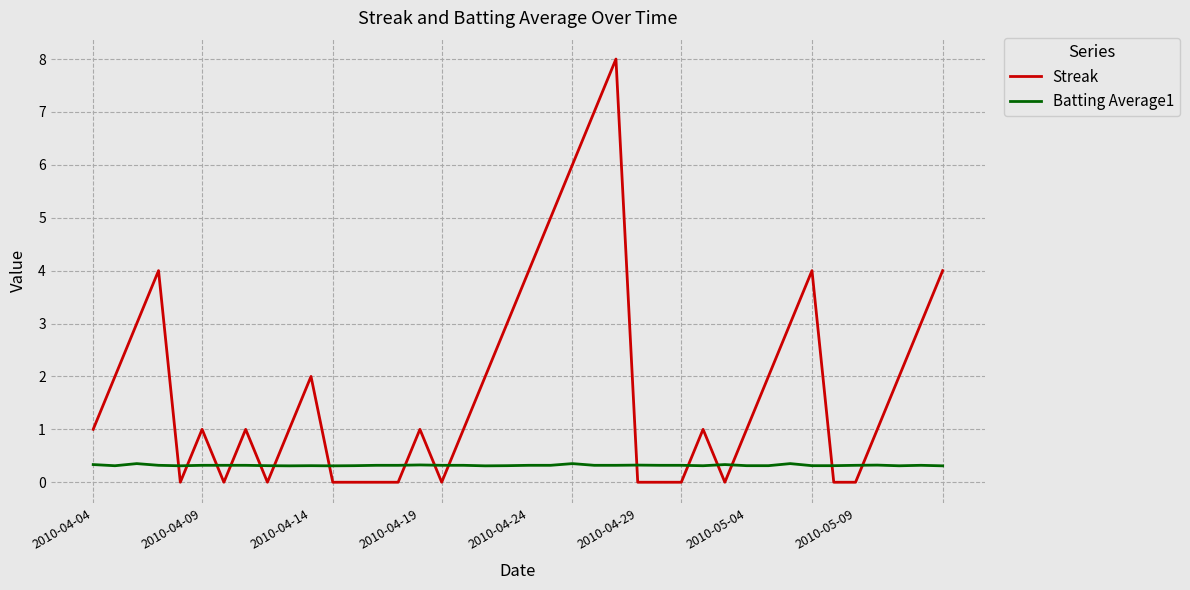

Rank the series by their average value, from lowest to highest.

Batting Average1, Streak